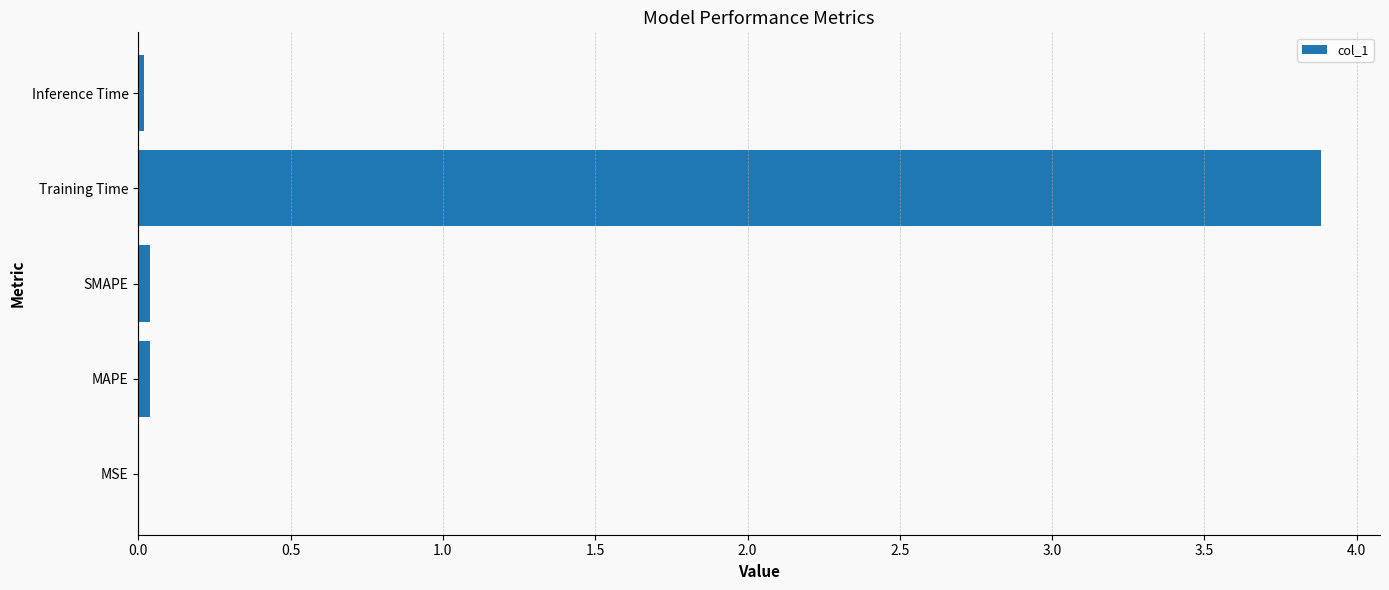

The value at Training Time is 5.4. True or false?

False